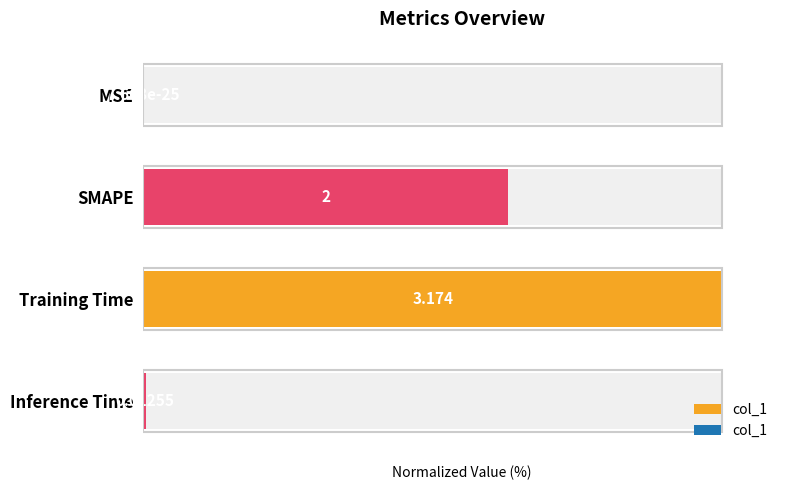

The chart shows a value of 63.6 at Training Time. True or false?

False